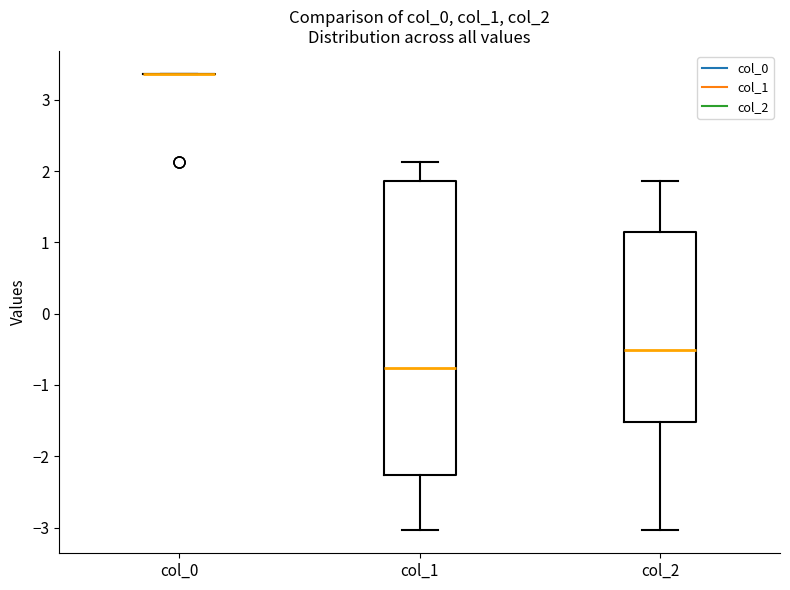

Where does the median line of the box for col_2 sit on the y-axis? The values are not printed on the chart, so give them approximately, as read against the axis.

-0.5